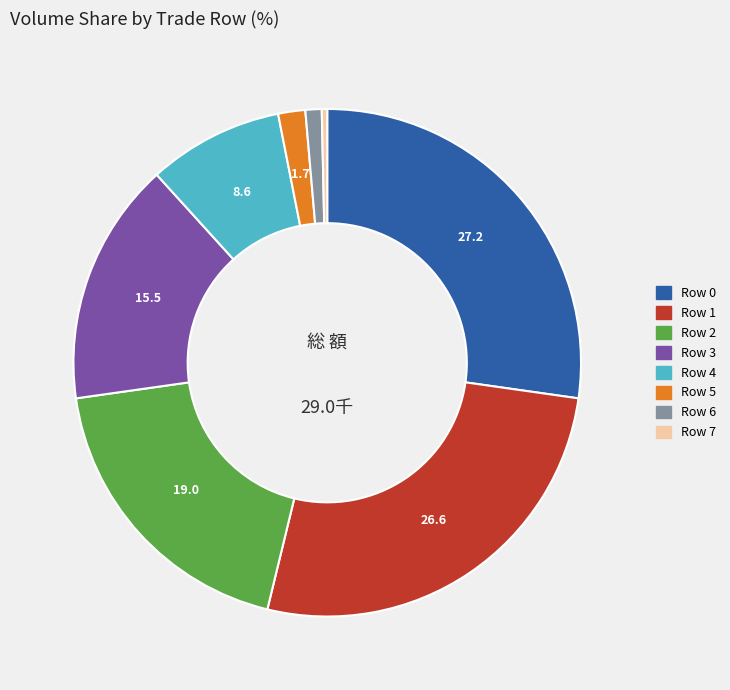

Is it true that Row 5 is 11% of the pie?

False